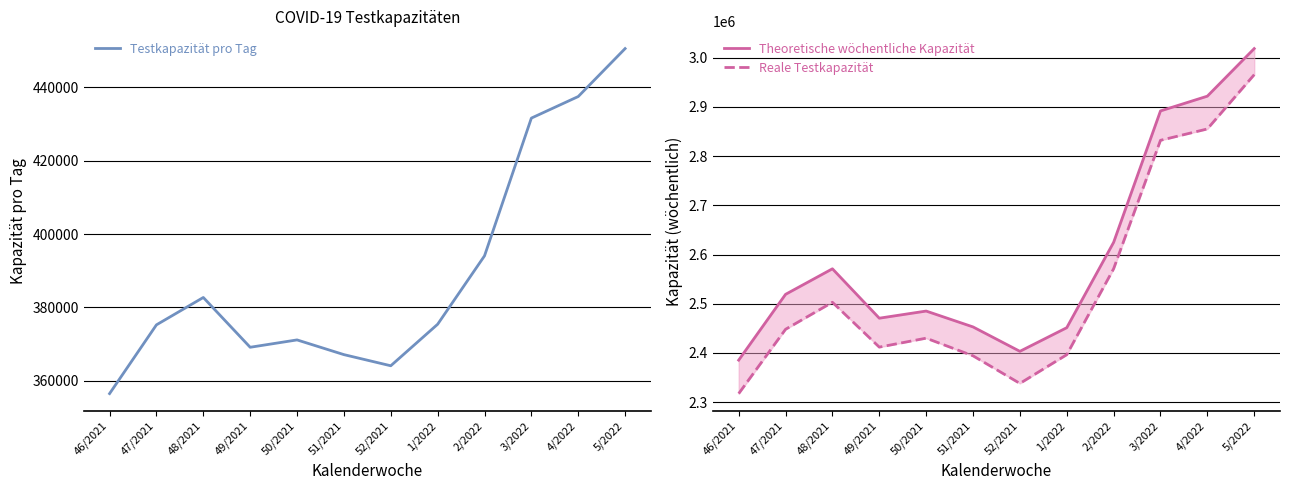

What position from the right is 4/2022?

2